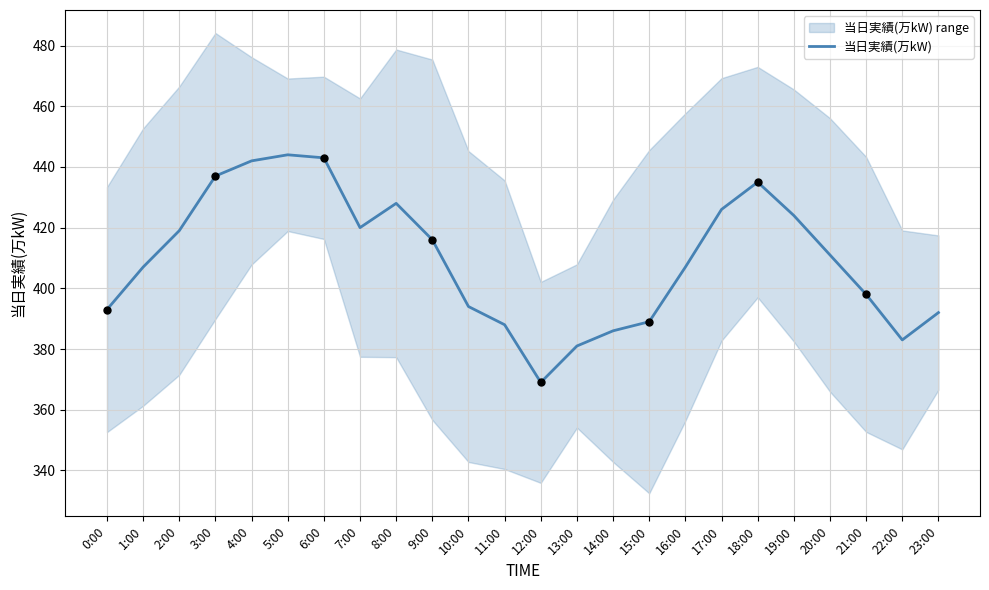

Which has a higher value, 6:00 or 5:00?

5:00